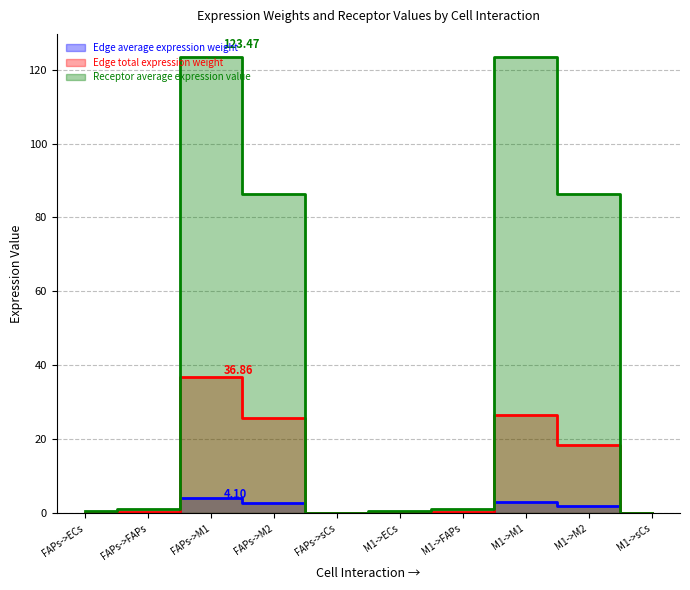

True or false: Edge average expression weight has more than 1 points higher than both neighbors.

True